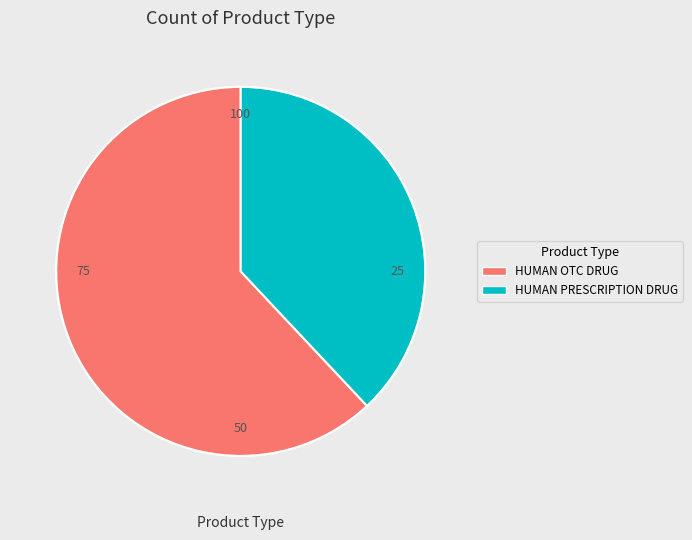

Rank the categories by value from highest to lowest.

HUMAN OTC DRUG, HUMAN PRESCRIPTION DRUG